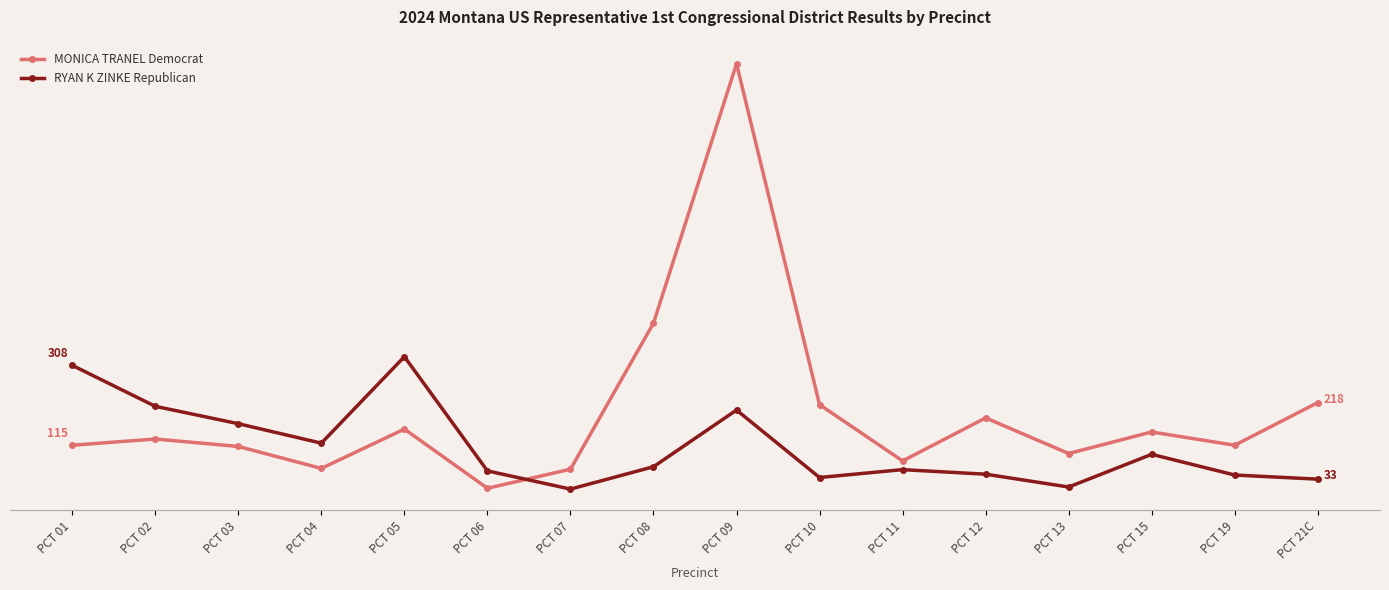

How many interior local valleys does the MONICA TRANEL Democrat series have?

5